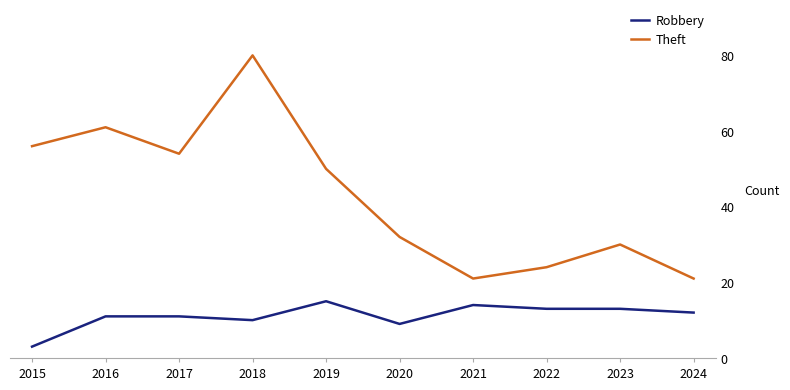

Is this an area chart (filled region under the line)?

No